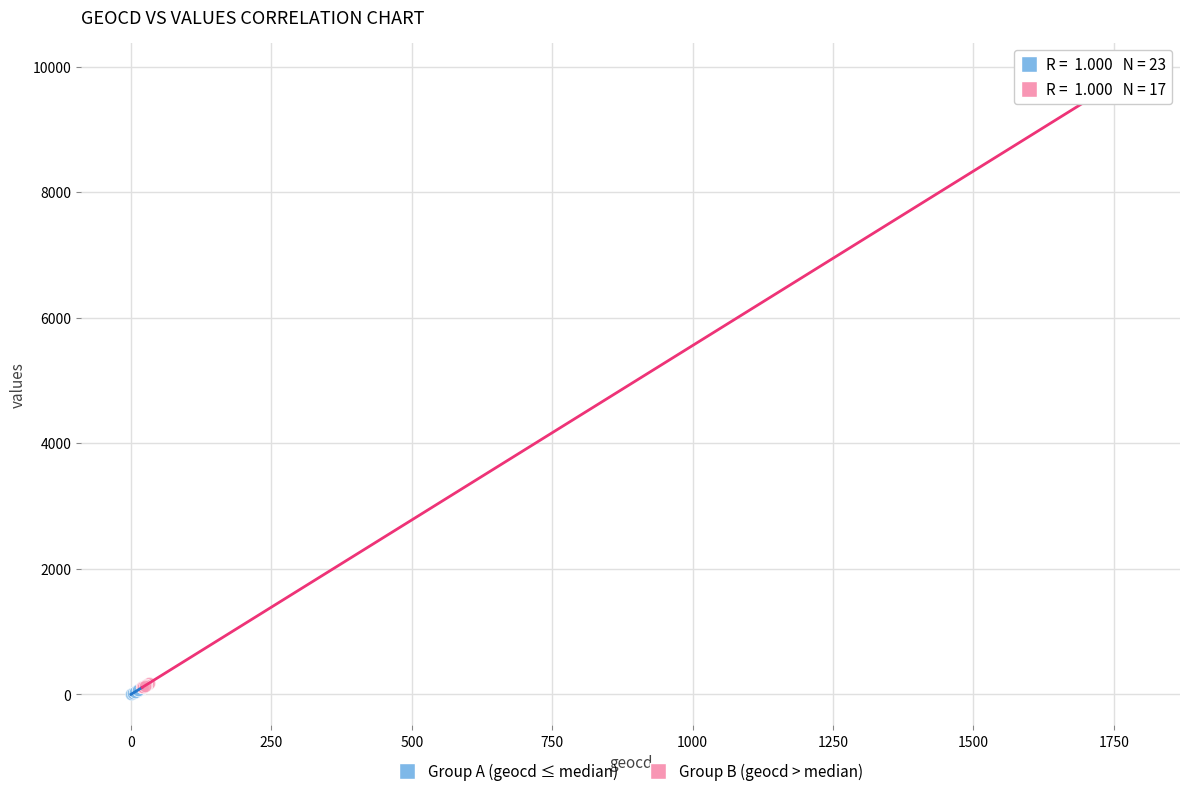

Which series has the largest Y range (max minus min)?

Group B (geocd > median)